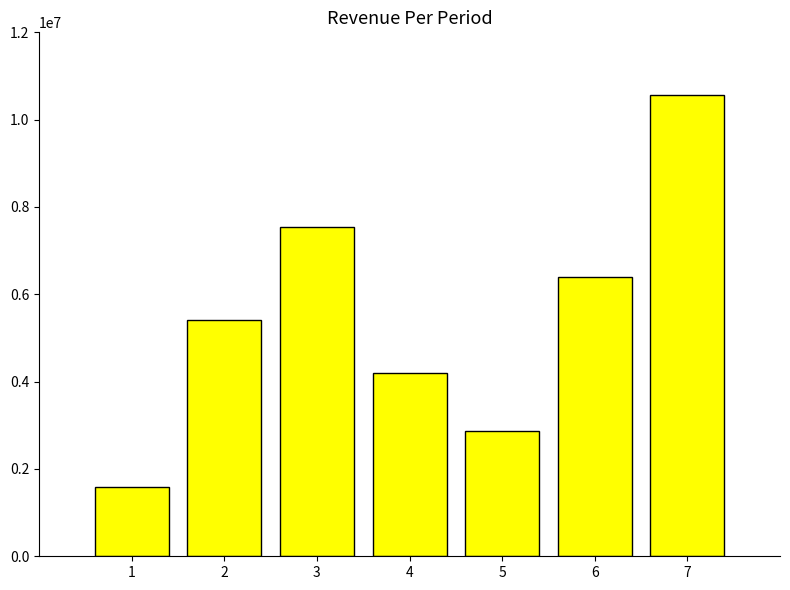

What is the difference between the values at 6 and 4?

2194418